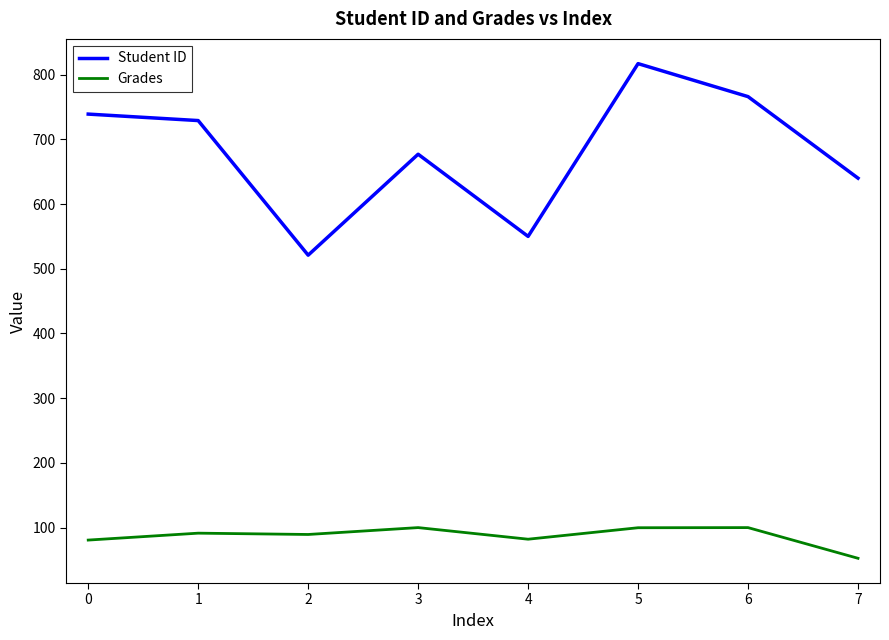

The value of Grades at 4 is 122.6. True or false?

False